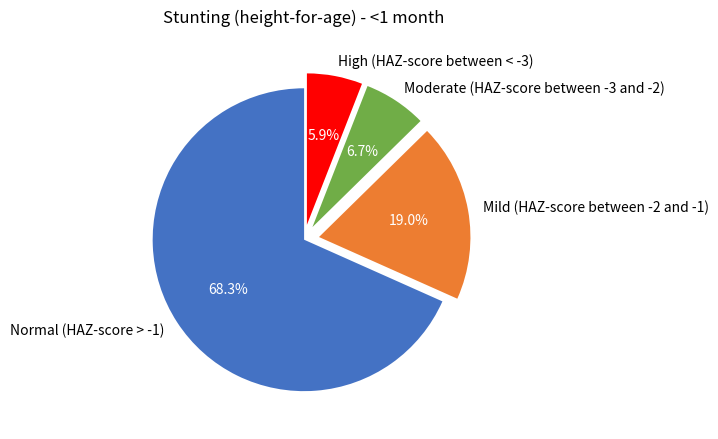

What percentage is the High (HAZ-score between < -3) slice, to the nearest percent?

6%